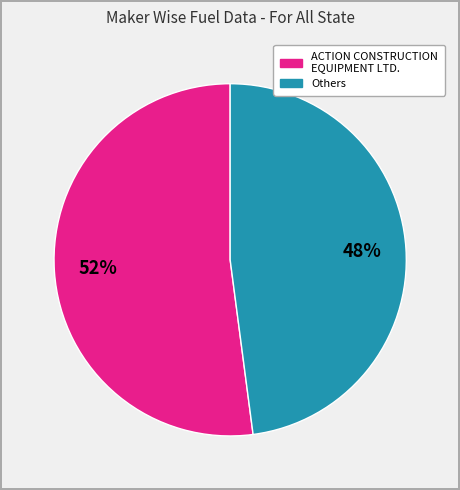

Which slice represents more than half of the pie?

ACTION CONSTRUCTION EQUIPMENT LTD.